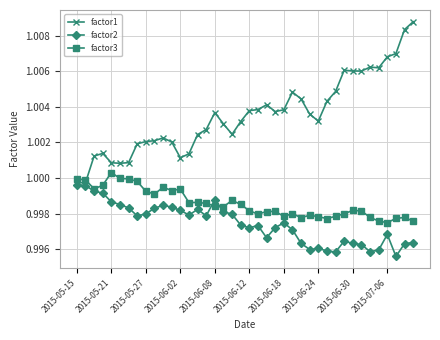

Which series has the widest spread of values?

factor1